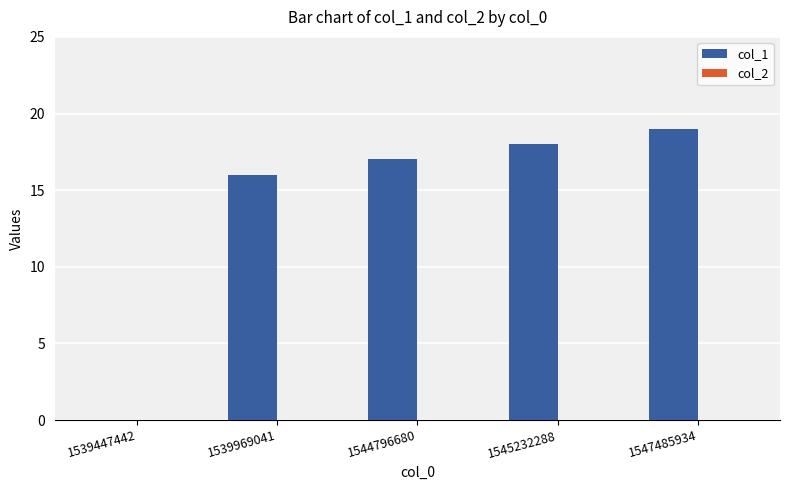

The chart shows a value of 12 at 1539447442. True or false?

False